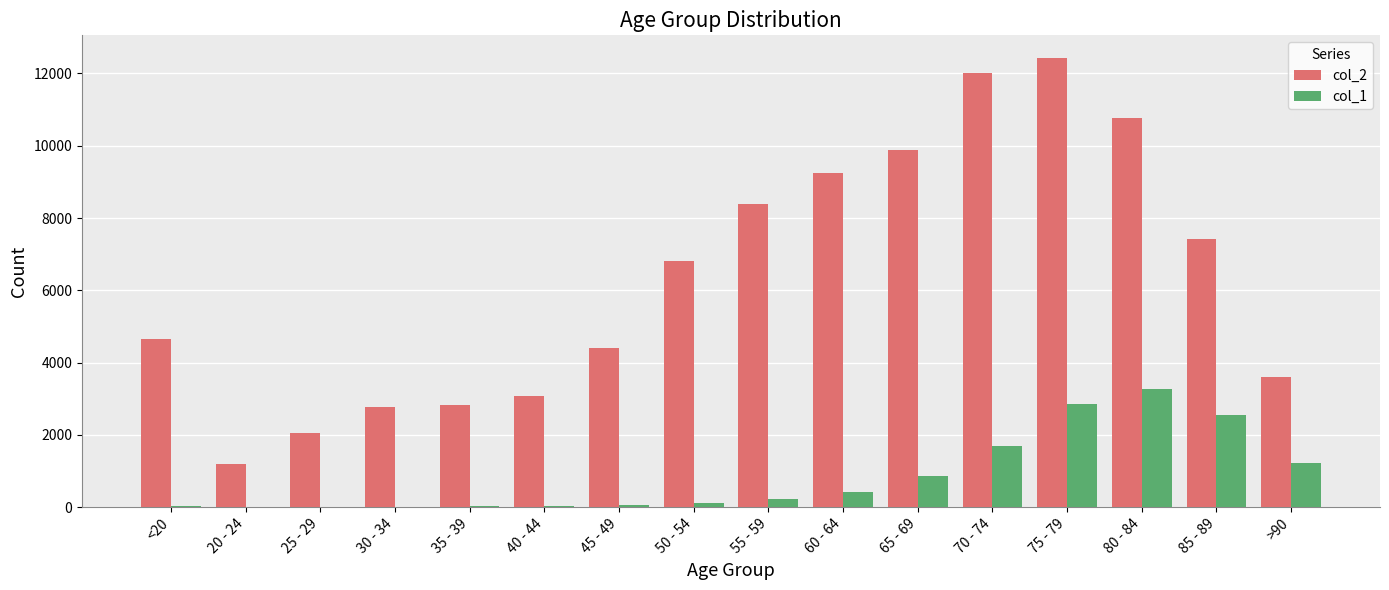

What are all the series names shown in the legend?

col_2, col_1